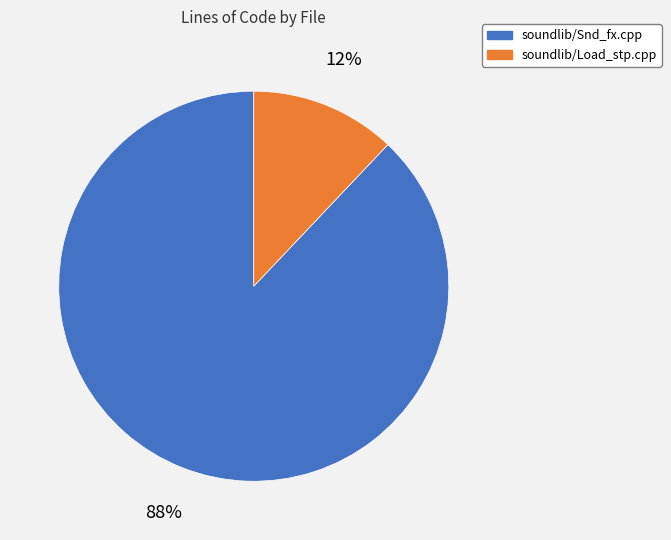

The soundlib/Load_stp.cpp slice represents 12% of the pie. True or false?

True